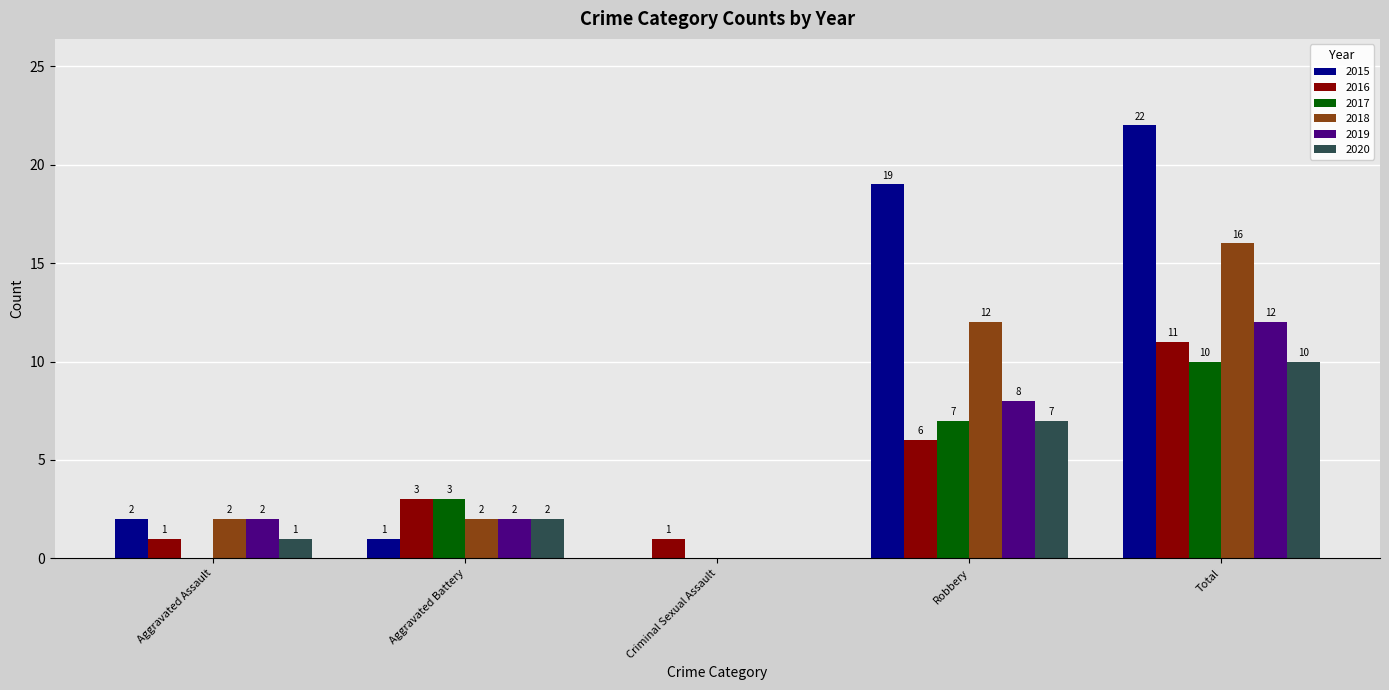

Is it true that 2017 equals 5 at Robbery?

False